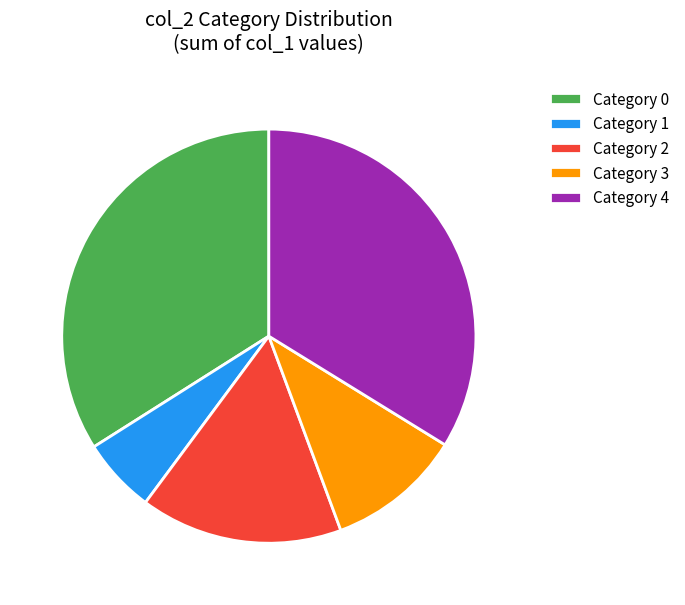

Which has a higher value, Category 2 or Category 3?

Category 2